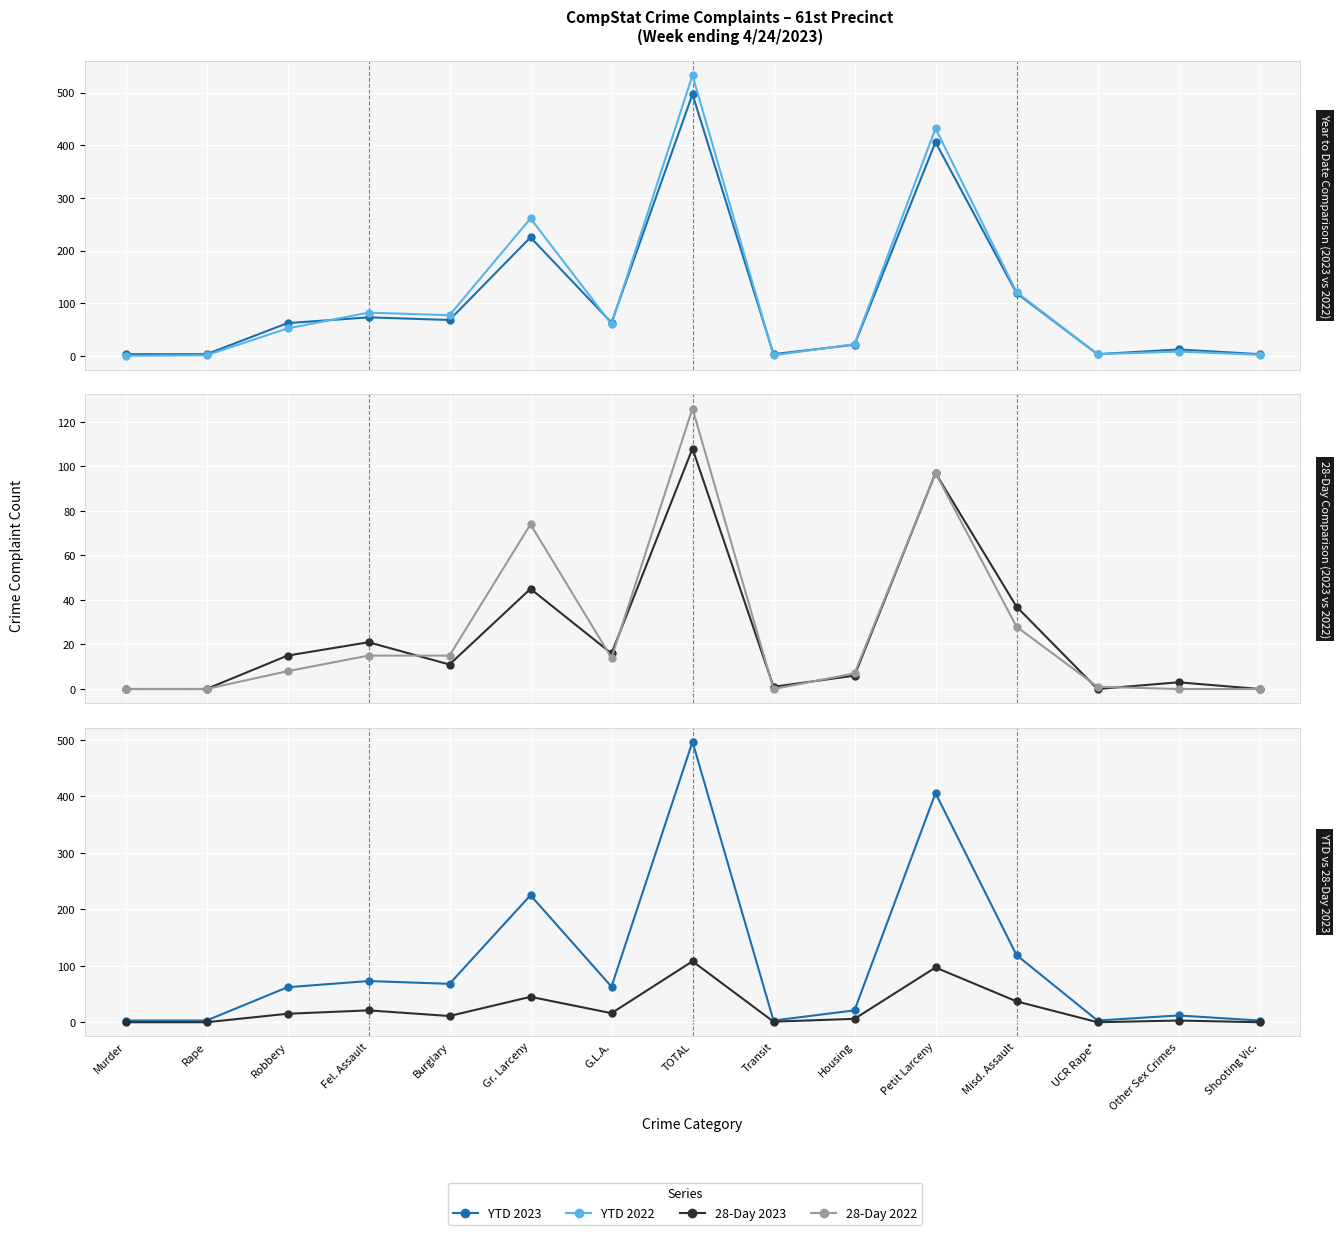

The 28-Day 2023 series shows -73 at Murder. True or false?

False